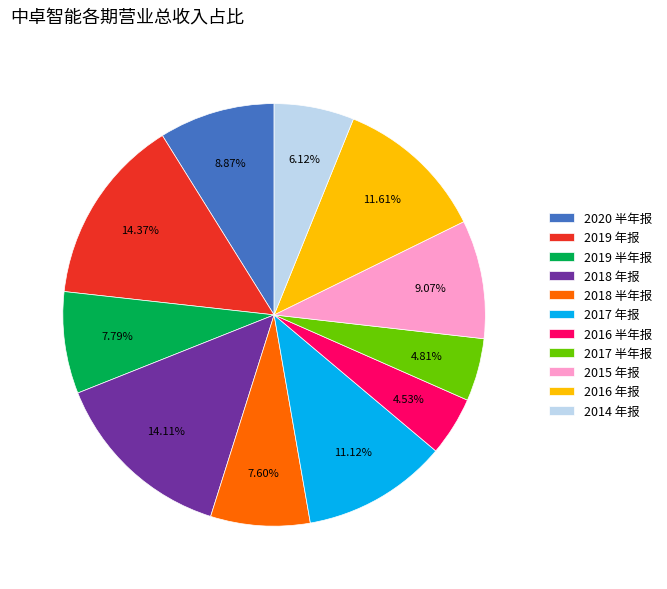

Is there any slice that represents more than half of the pie?

No